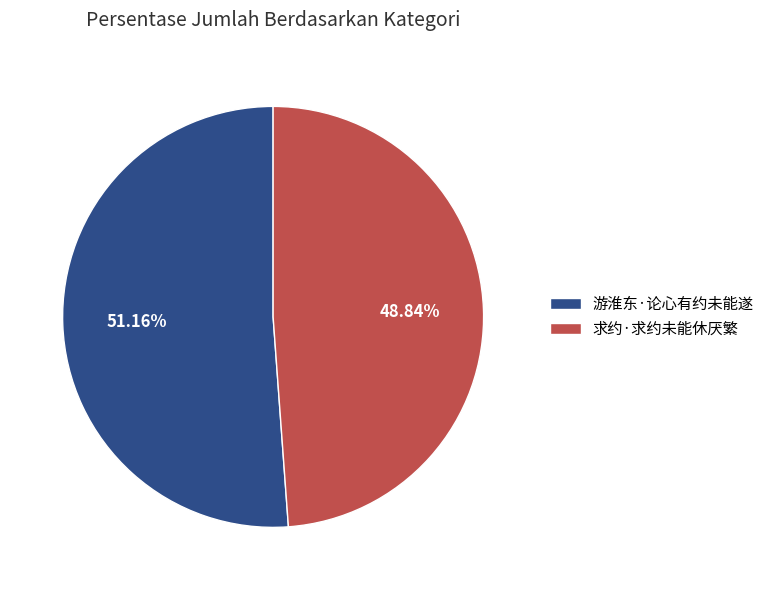

True or false: 游淮东·论心有约未能遂 accounts for 51% of the total.

True